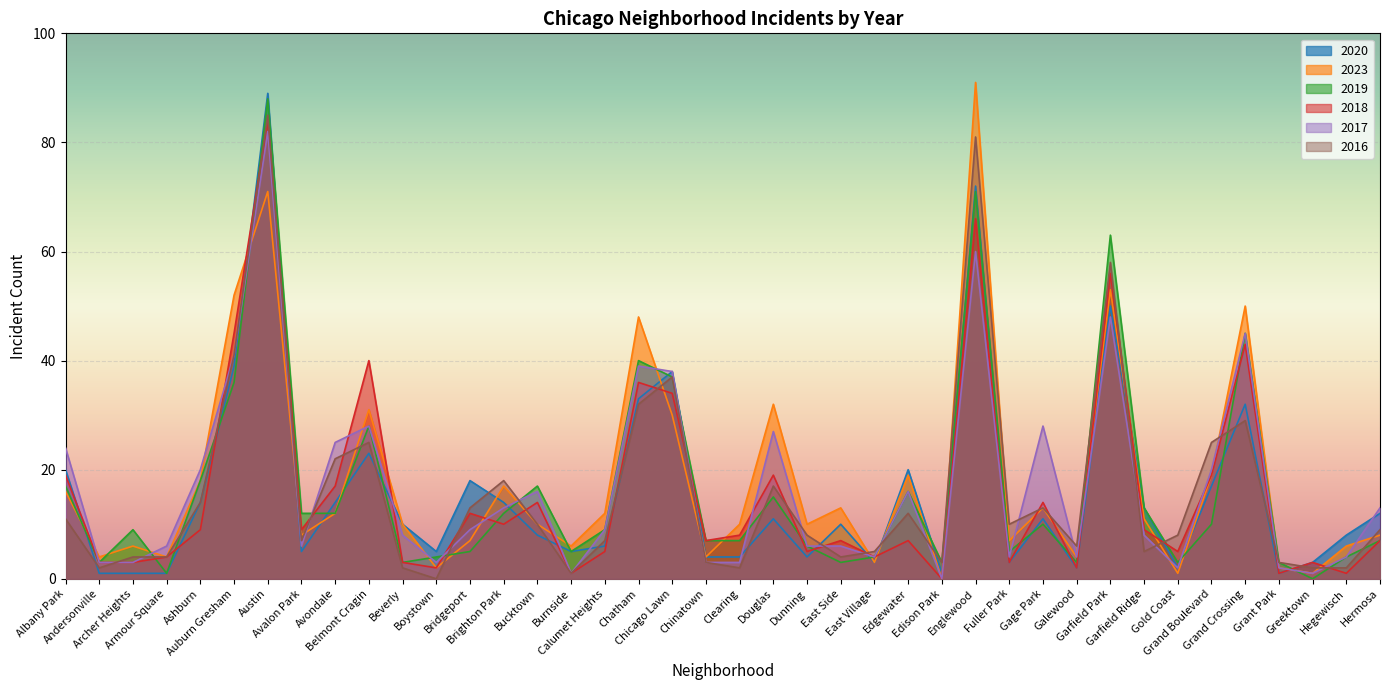

List the series in order of their peak value, lowest first.

2017, 2018, 2016, 2019, 2020, 2023